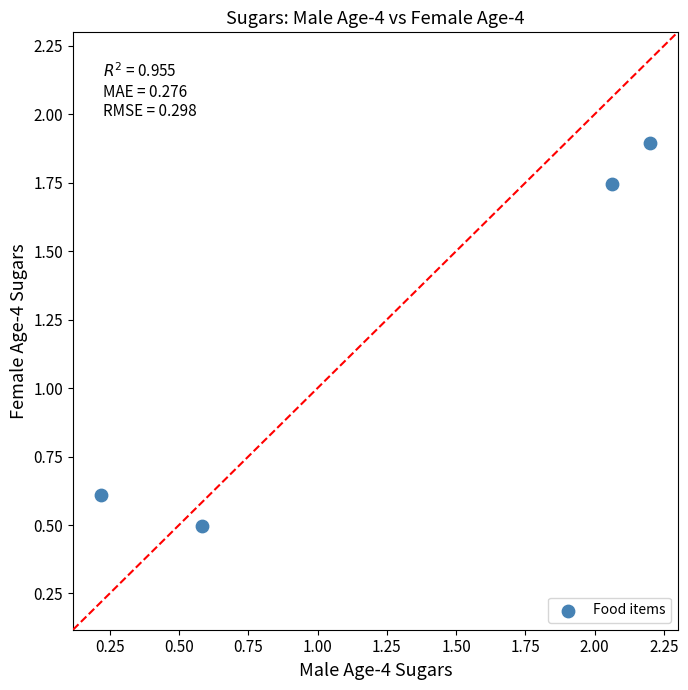

What Y value in the scatter plot is closest to 1?

0.6